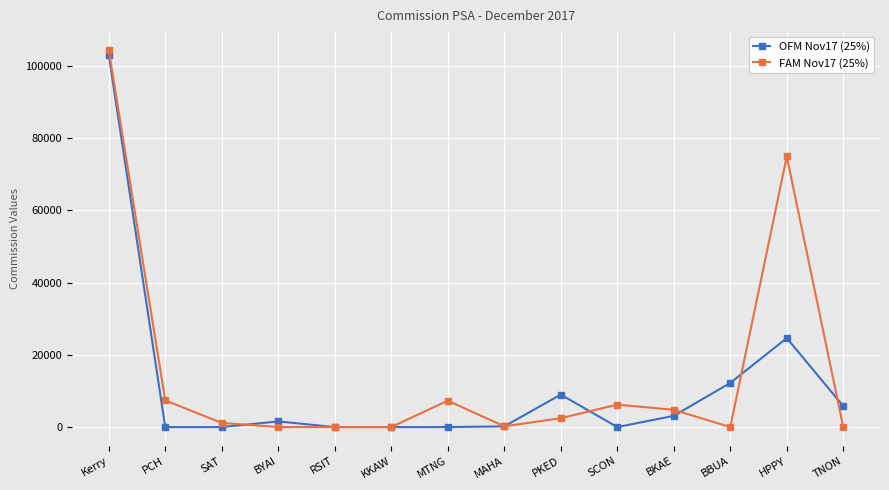

Where do FAM Nov17 (25%) and OFM Nov17 (25%) first cross each other?

SAT and BYAI